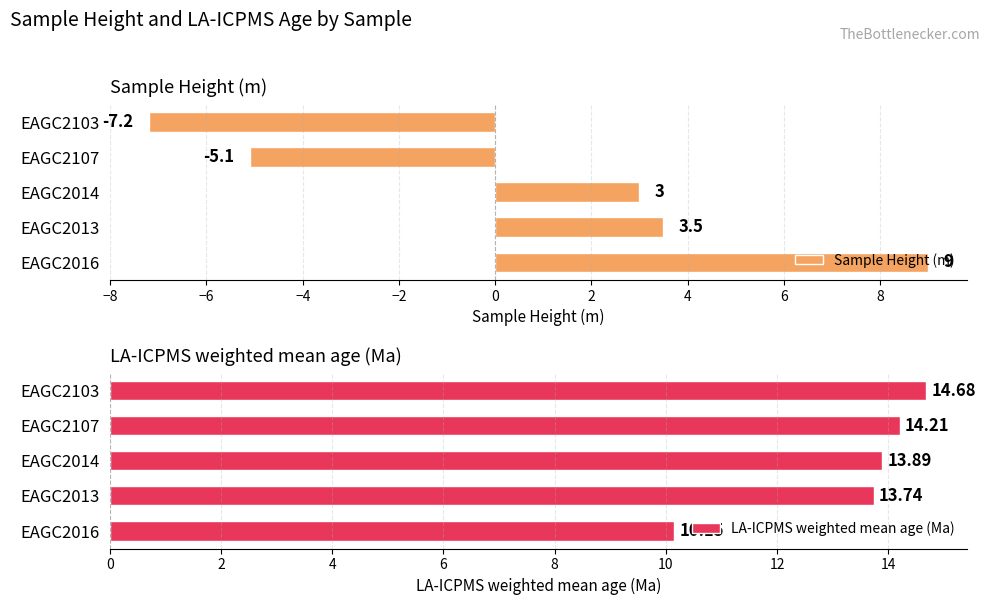

Does the chart contain any negative values?

Yes